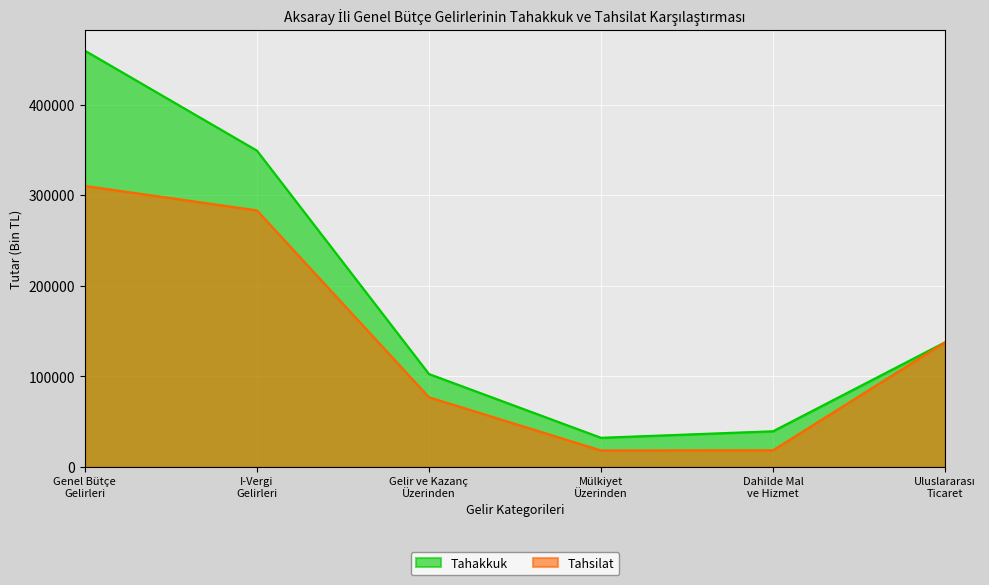

What is the label of the 5th point from the right?

I-Vergi
Gelirleri